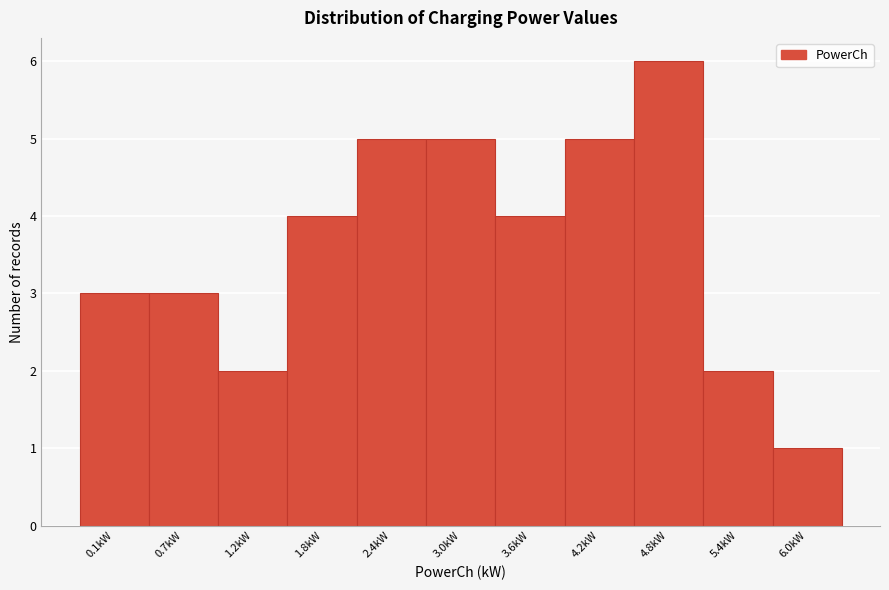

Reading left to right, extract all data points from this chart.

3	3	2	4	5	5	4	5	6	2	1